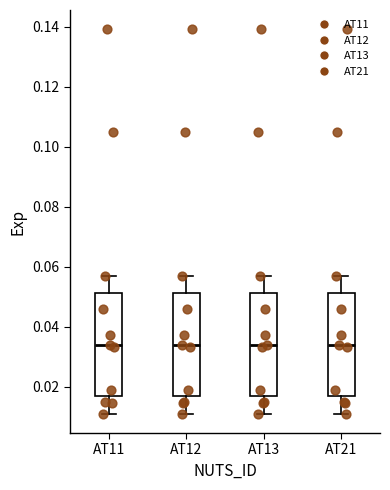

Reading left to right, transcribe this box plot: for each box, give where its median line is, the range the box spans, and where its two whiskers end, as read against the y-axis. The values are not printed on the chart, so give them approximately, as read against the axis.

AT11: median 0.034, box 0.016 to 0.052, whiskers 0.010 to 0.056
AT12: median 0.034, box 0.016 to 0.052, whiskers 0.010 to 0.056
AT13: median 0.034, box 0.016 to 0.052, whiskers 0.010 to 0.056
AT21: median 0.034, box 0.016 to 0.052, whiskers 0.010 to 0.056